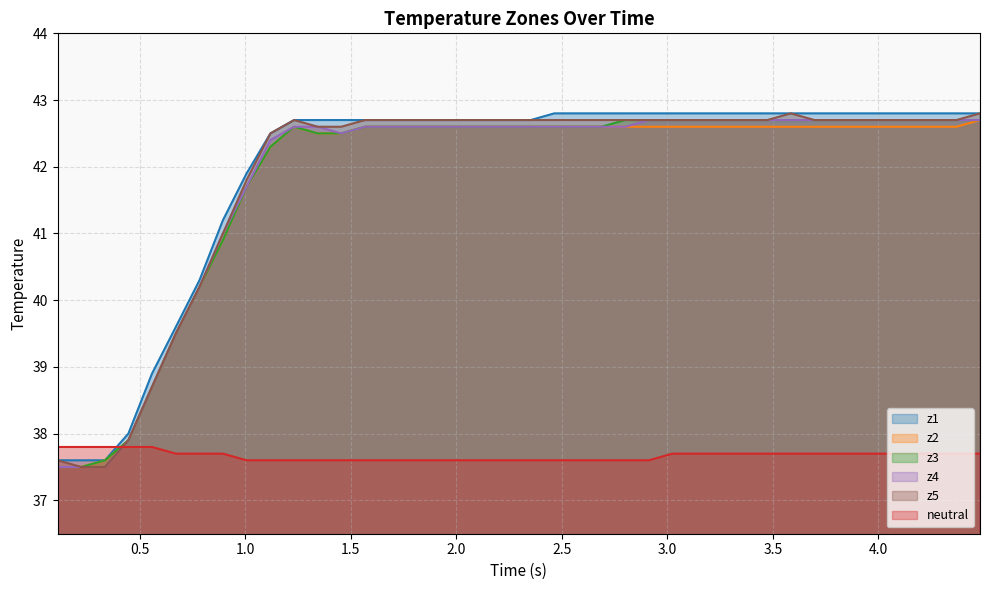

What are all the series names shown in the legend?

z1, z2, z3, z4, z5, neutral